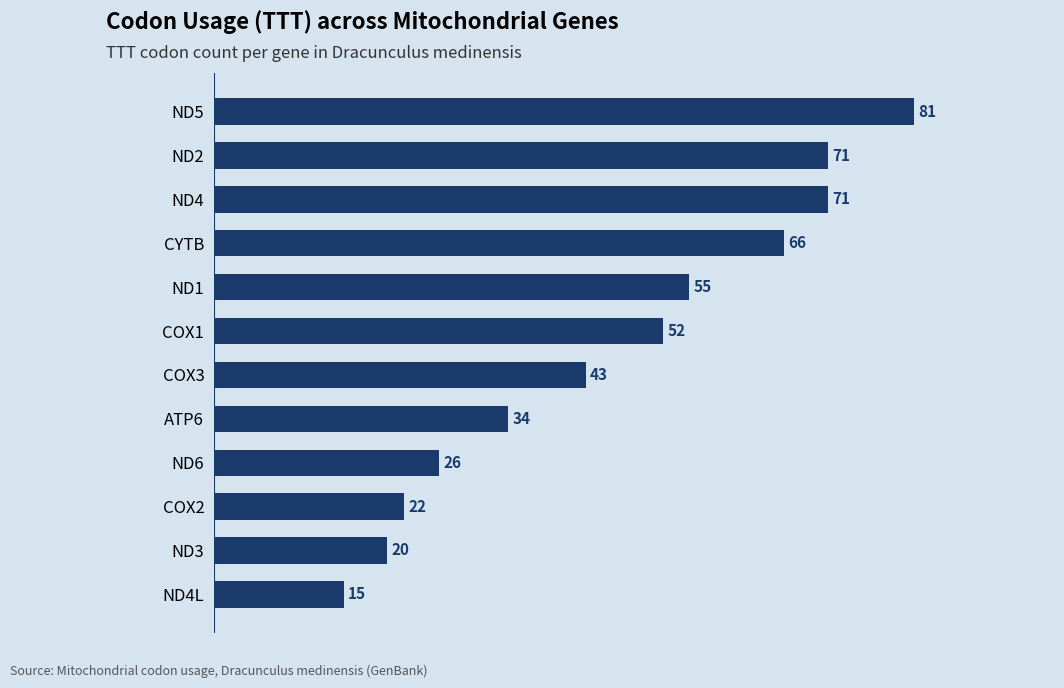

How many data points are less than 52?

6